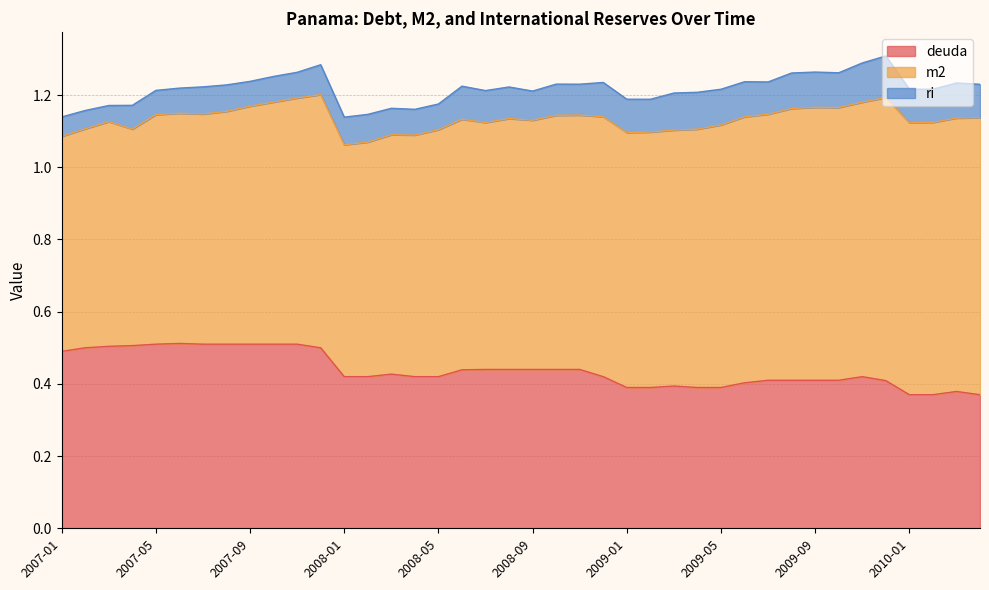

True or false: deuda and ri cross at least once.

False